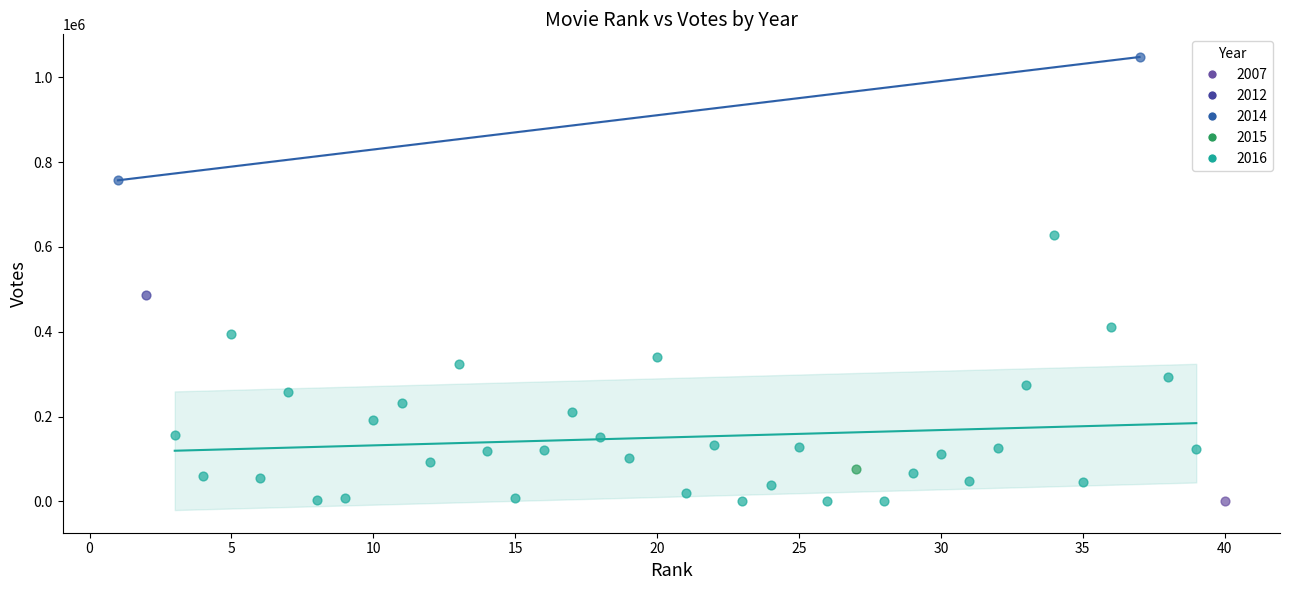

What are all the series names shown in the legend?

2007, 2012, 2014, 2015, 2016